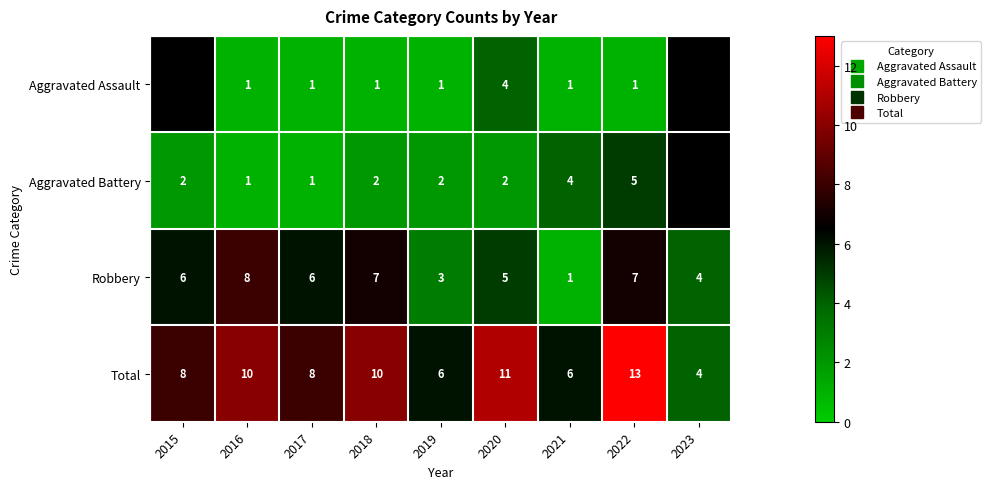

Rank the series at 2020 from lowest to highest value.

Aggravated Battery, Aggravated Assault, Robbery, Total